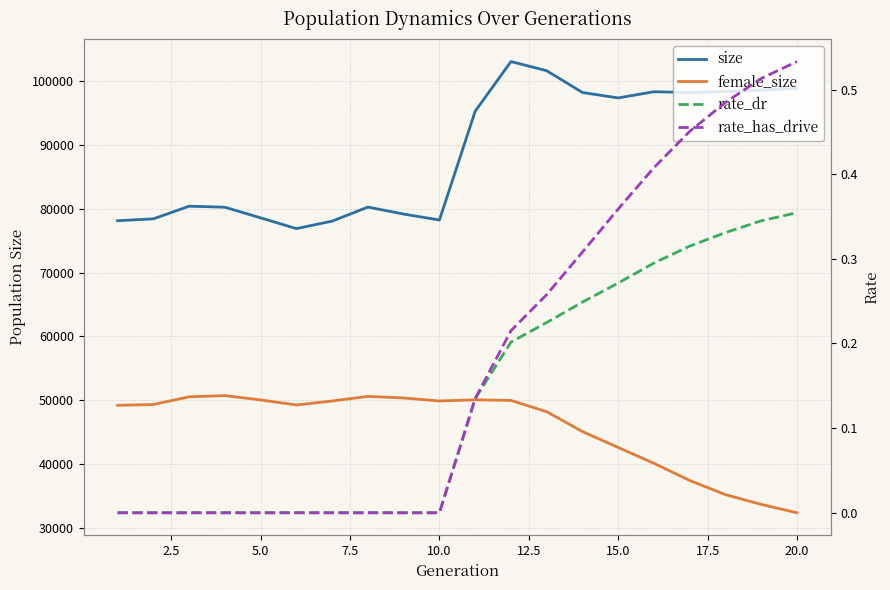

What is the value of the rate_dr point at the 19th from the left?

0.3